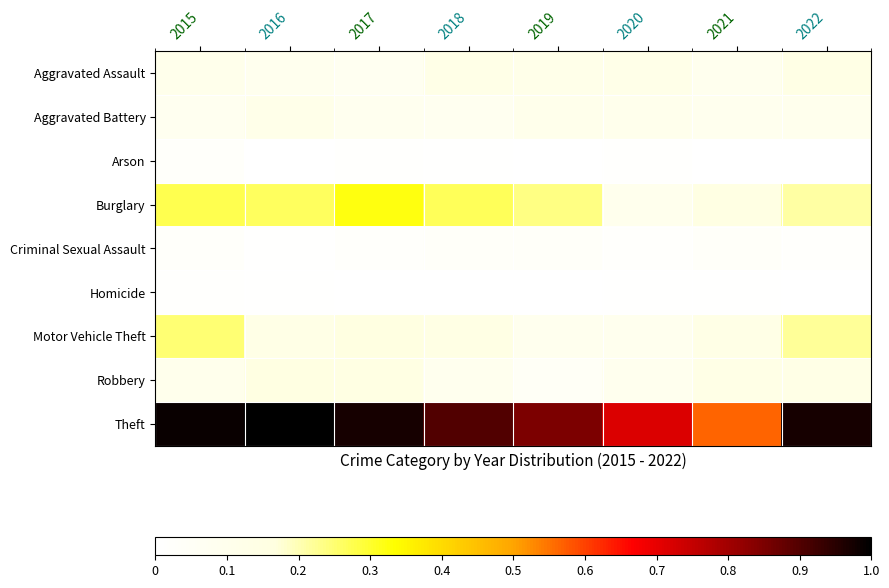

Reading right to left, extract all data points from this chart.

Aggravated Assault: 2022=0.1	2021=0.1	2020=0.1	2019=0.1	2018=0.1	2017=0.1	2016=0.1	2015=0.1
Aggravated Battery: 2022=0.1	2021=0.1	2020=0.1	2019=0.1	2018=0.1	2017=0.1	2016=0.1	2015=0.1
Arson: 2022=0.0	2021=0.0	2020=0.0	2019=0.0	2018=0.0	2017=0.0	2016=0.0	2015=0.0
Burglary: 2022=0.2	2021=0.2	2020=0.1	2019=0.2	2018=0.3	2017=0.3	2016=0.3	2015=0.3
Criminal Sexual Assault: 2022=0.0	2021=0.0	2020=0.0	2019=0.0	2018=0.0	2017=0.0	2016=0.0	2015=0.0
Homicide: 2022=0.0	2021=0.0	2020=0.0	2019=0.0	2018=0.0	2017=0.0	2016=0.0	2015=0.0
Motor Vehicle Theft: 2022=0.2	2021=0.1	2020=0.1	2019=0.1	2018=0.1	2017=0.2	2016=0.1	2015=0.2
Robbery: 2022=0.1	2021=0.1	2020=0.1	2019=0.0	2018=0.1	2017=0.1	2016=0.2	2015=0.1
Theft: 2022=1.0	2021=0.6	2020=0.7	2019=0.9	2018=0.9	2017=1.0	2016=1.0	2015=1.0